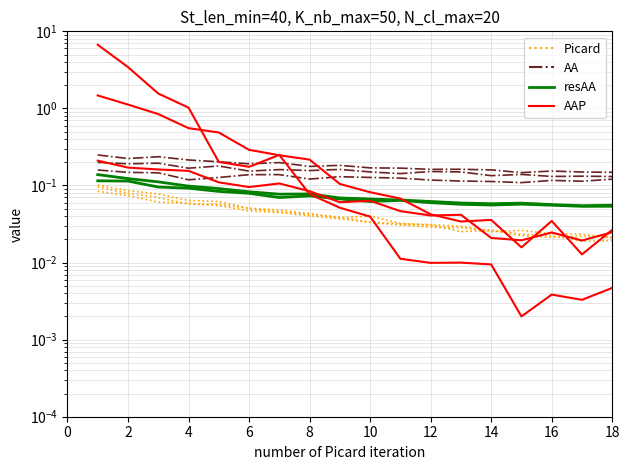

What is the value of the resAA point at the 16th from the left?

0.1